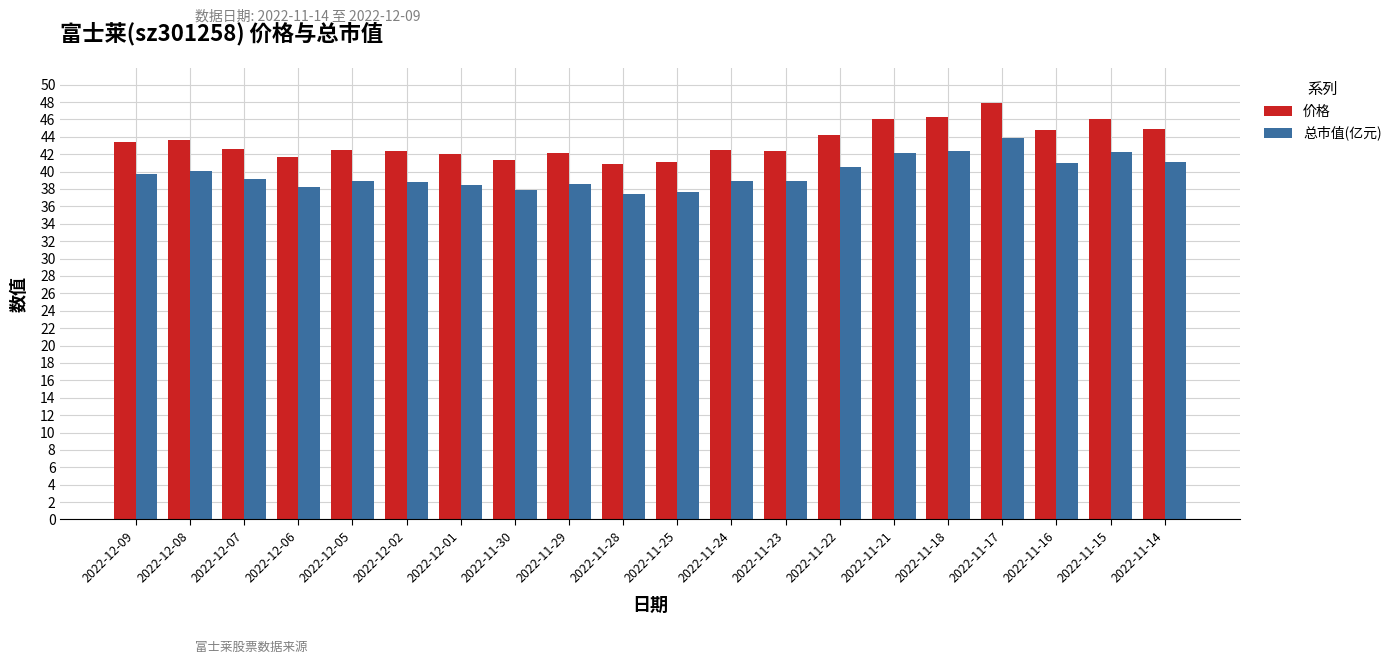

How many categories are shown in the chart?

20